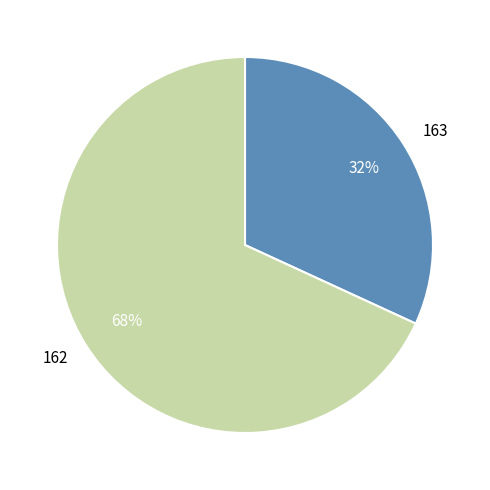

Rank the categories by value from lowest to highest.

163, 162